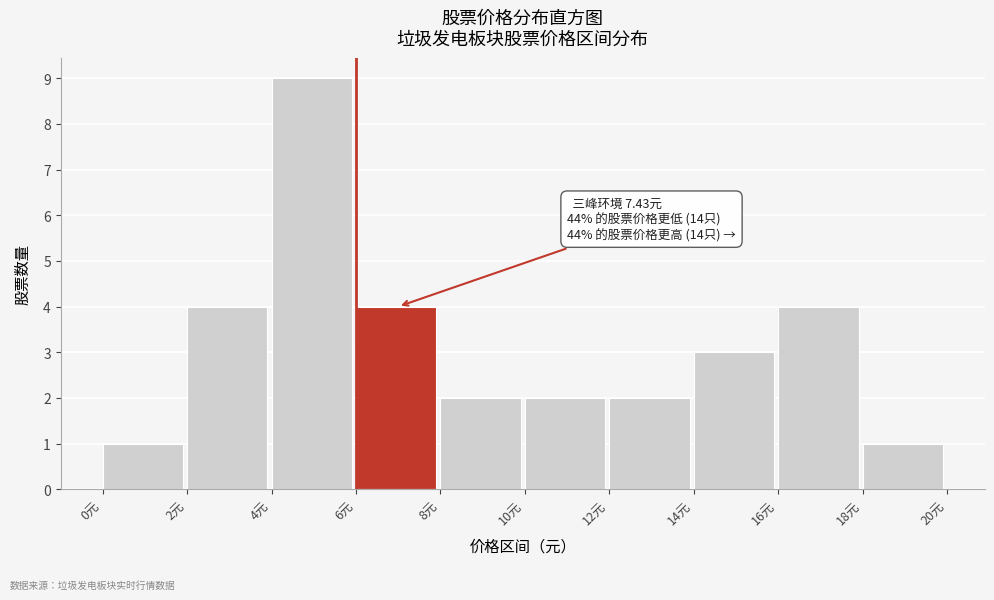

Over which range of the x-axis is the bar tallest?

4 to 6